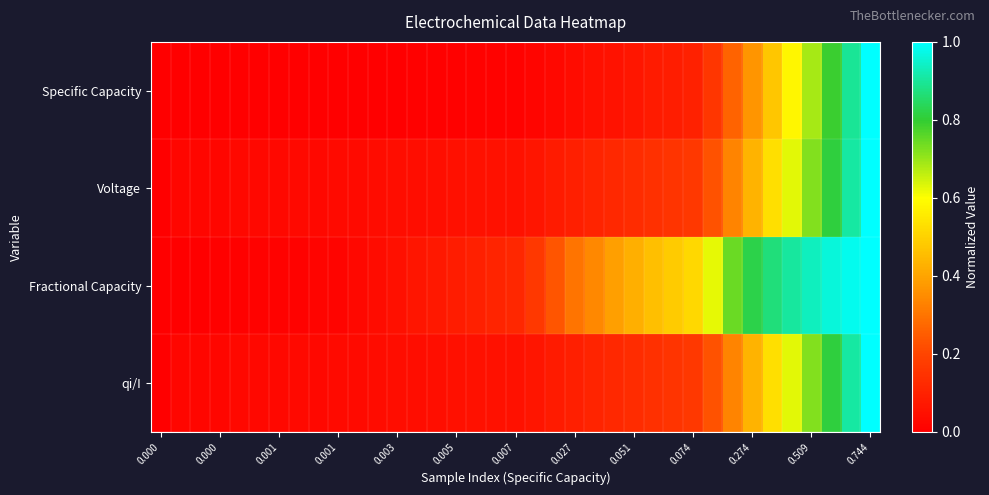

At how many categories does at least one series exceed 0?

36